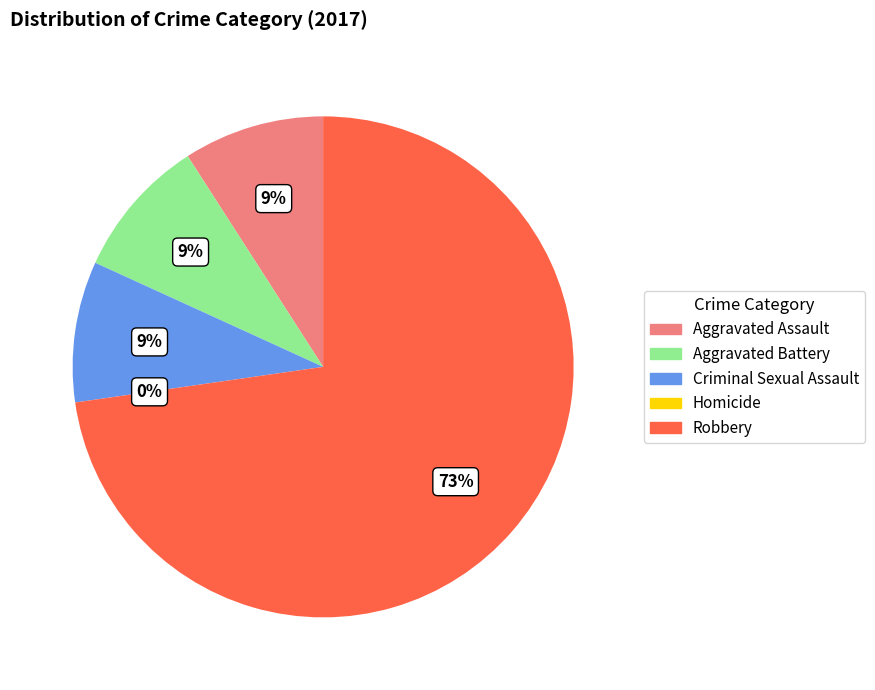

What is the total percentage of Homicide and Robbery?

72.7%